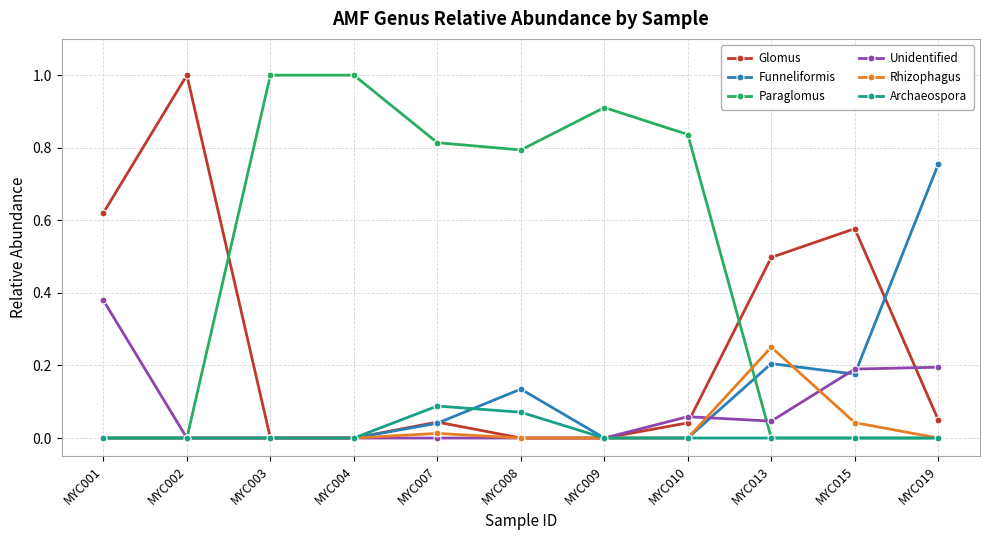

Which series ends up on top after the final intersection of Glomus and Paraglomus?

Glomus